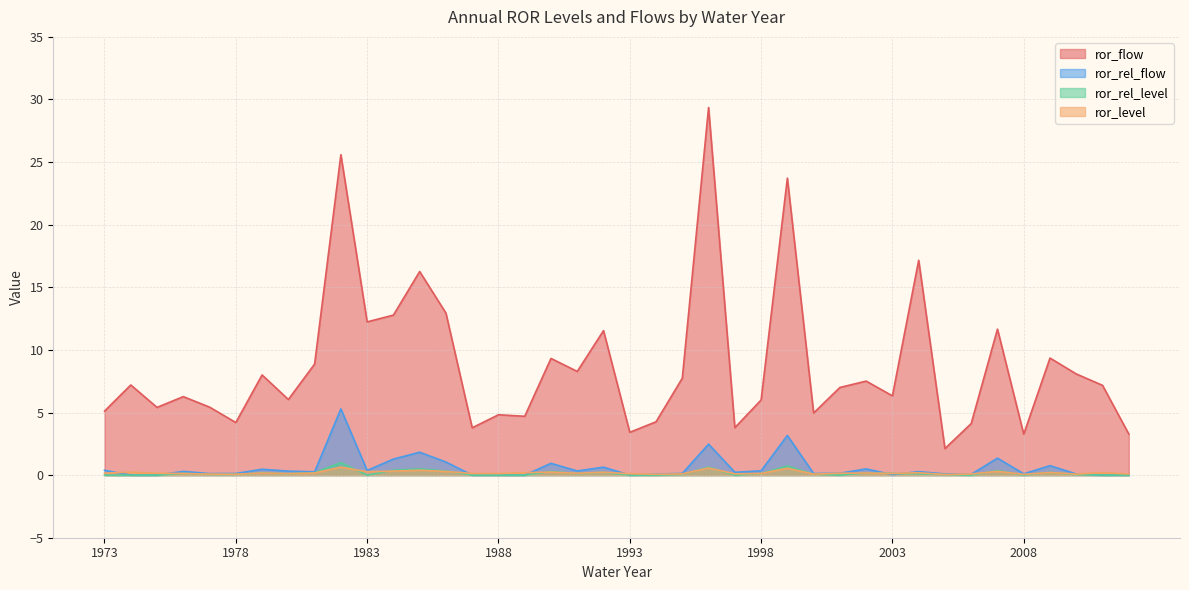

How many series are shown in this chart?

4